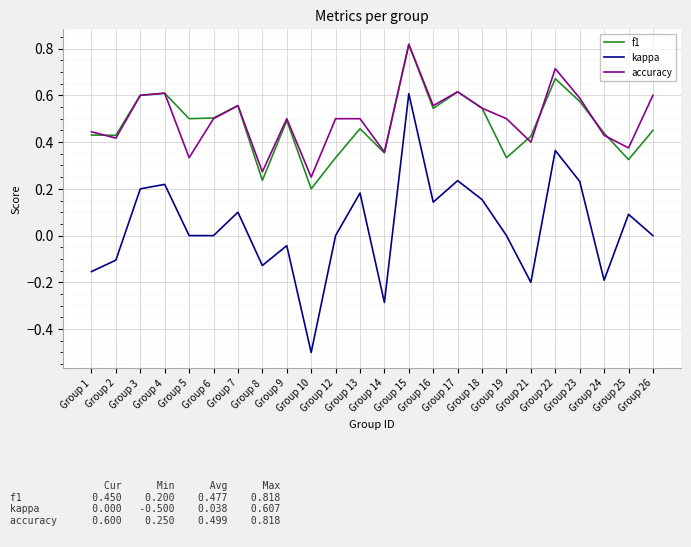

True or false: kappa and accuracy cross at least once.

False